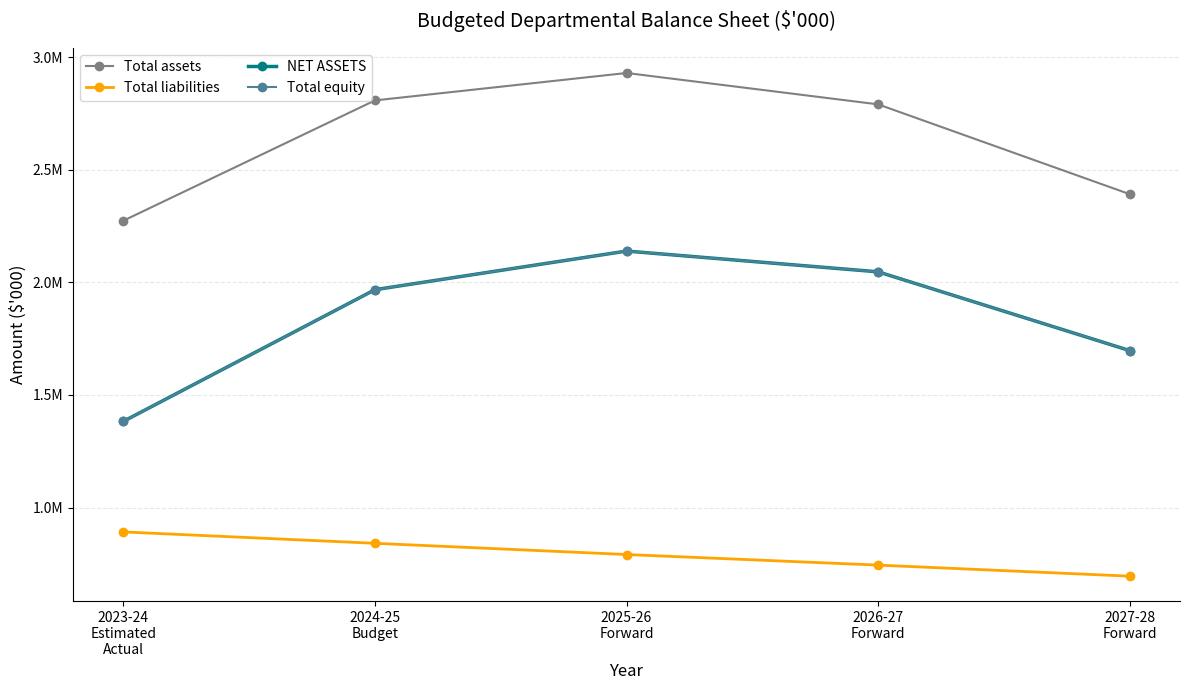

Between 2023-24
Estimated
Actual and 2024-25
Budget, which is larger?

2024-25
Budget